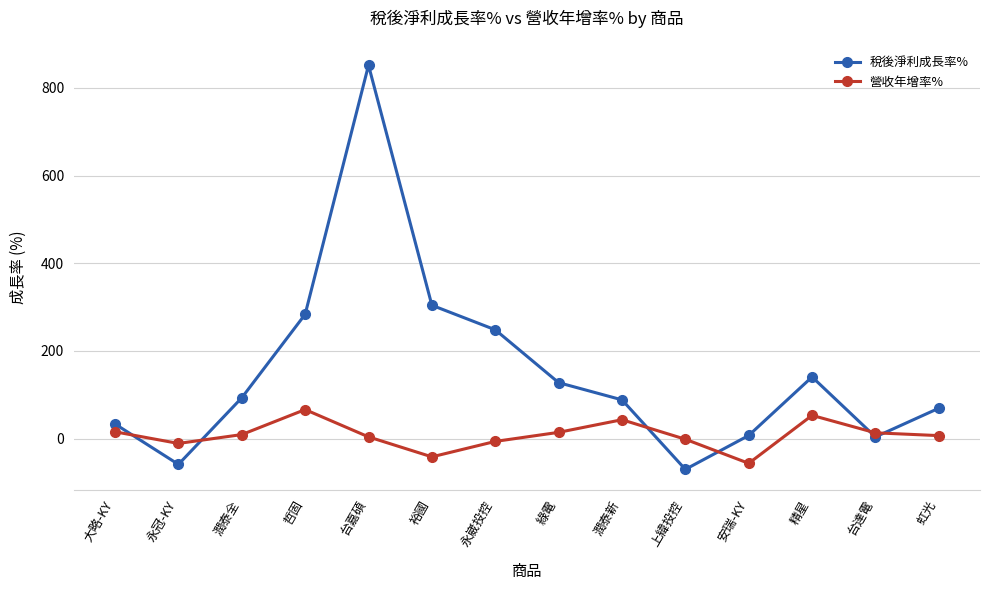

Is it true that 稅後淨利成長率% equals -27.2 at 永冠-KY?

False